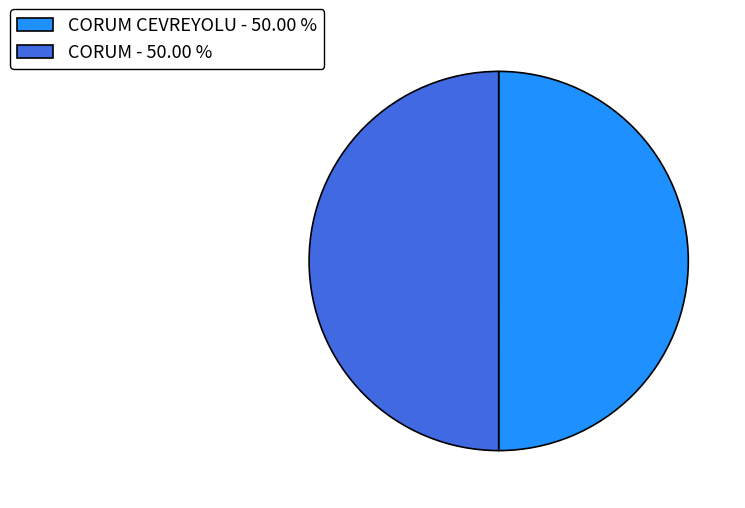

How many slices are in this pie chart?

2